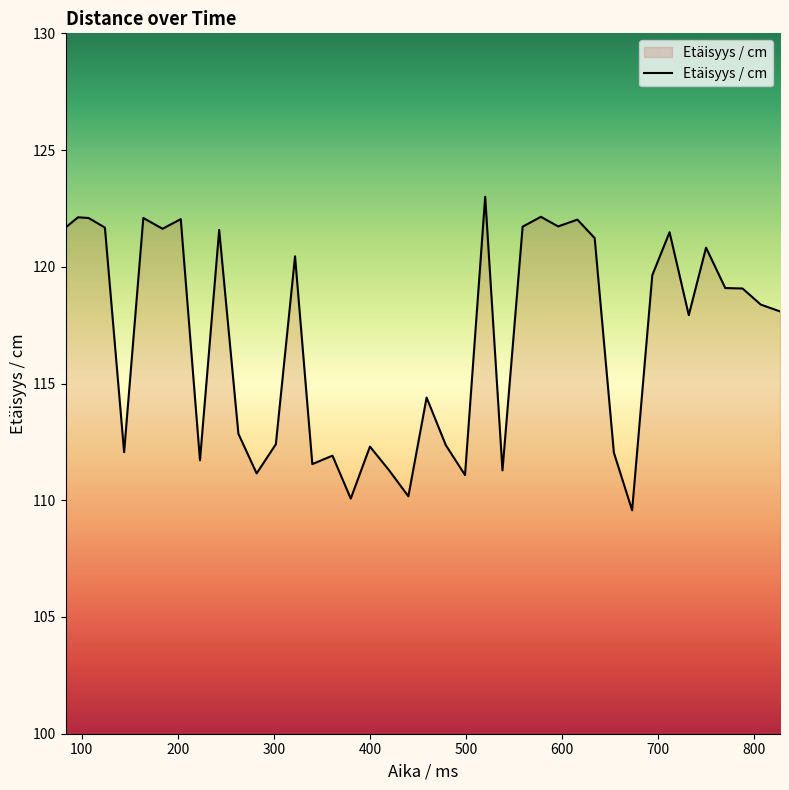

What is the minimum value shown in the chart?

109.6